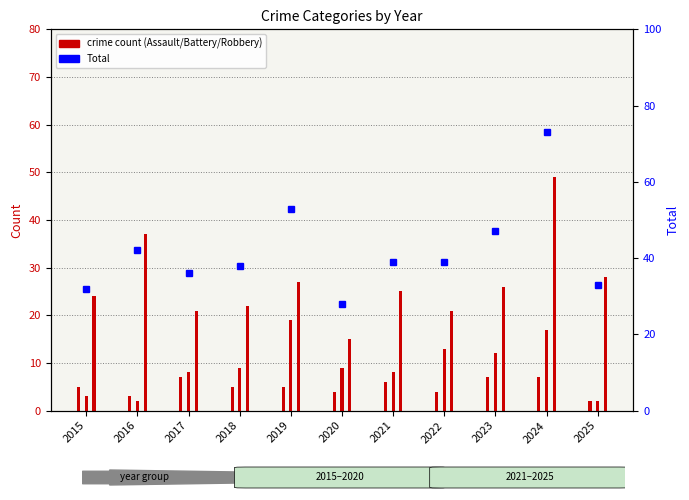

Approximately how many times larger is the value at 2017 compared to 2023?

0.8